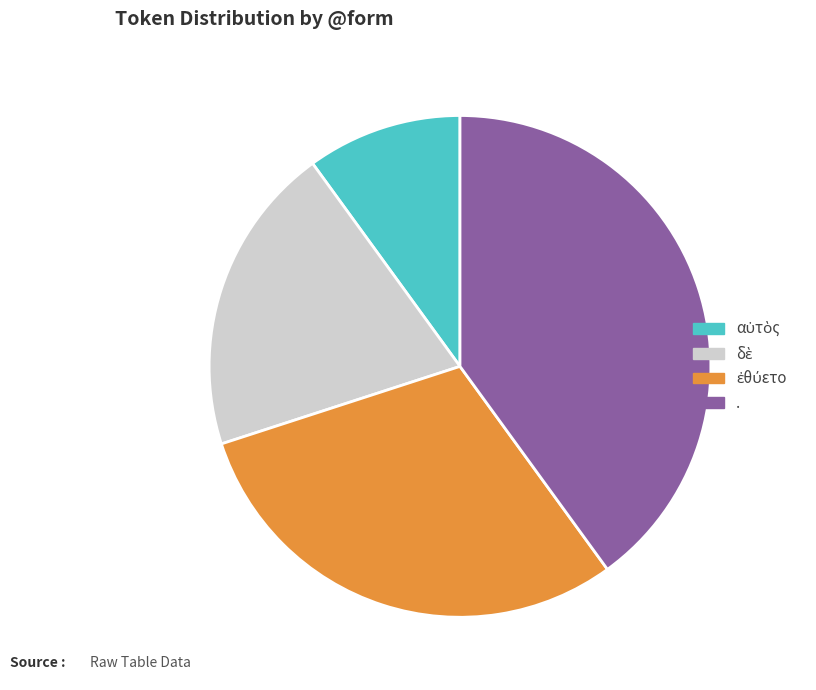

Does . represent more than half of the total?

No